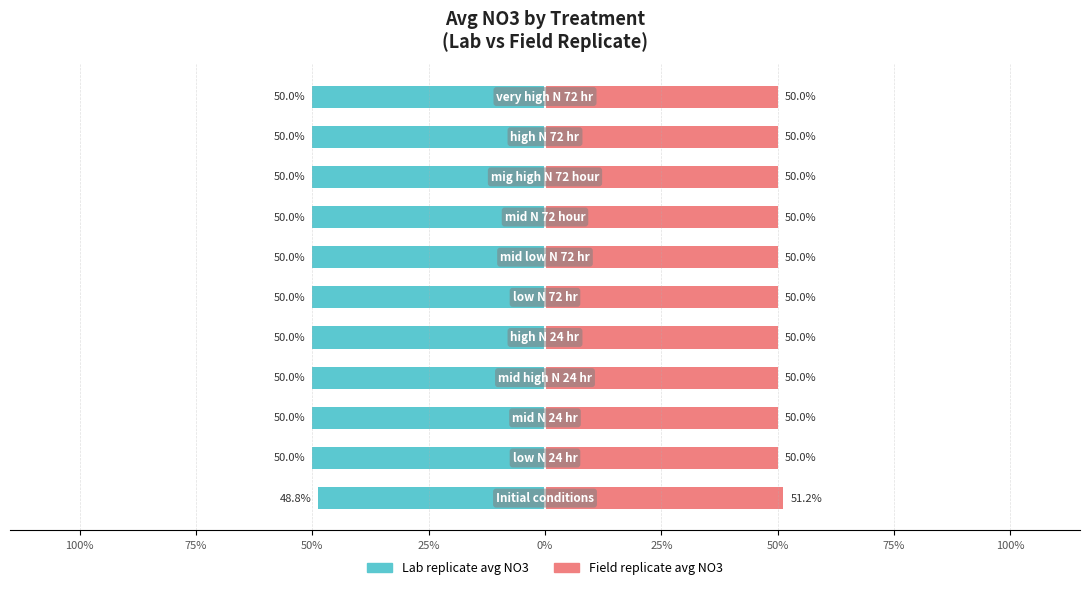

What are all the series names shown in the legend?

Lab replicate avg NO3, Field replicate avg NO3